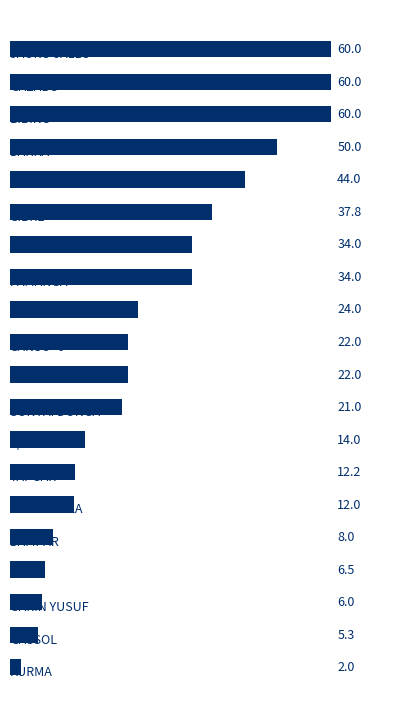

Reading top to bottom, list all the values displayed in this chart.

60.0	60.0	60.0	50.0	44.0	37.8	34.0	34.0	24.0	22.0	22.0	21.0	14.0	12.2	12.0	8.0	6.5	6.0	5.3	2.0